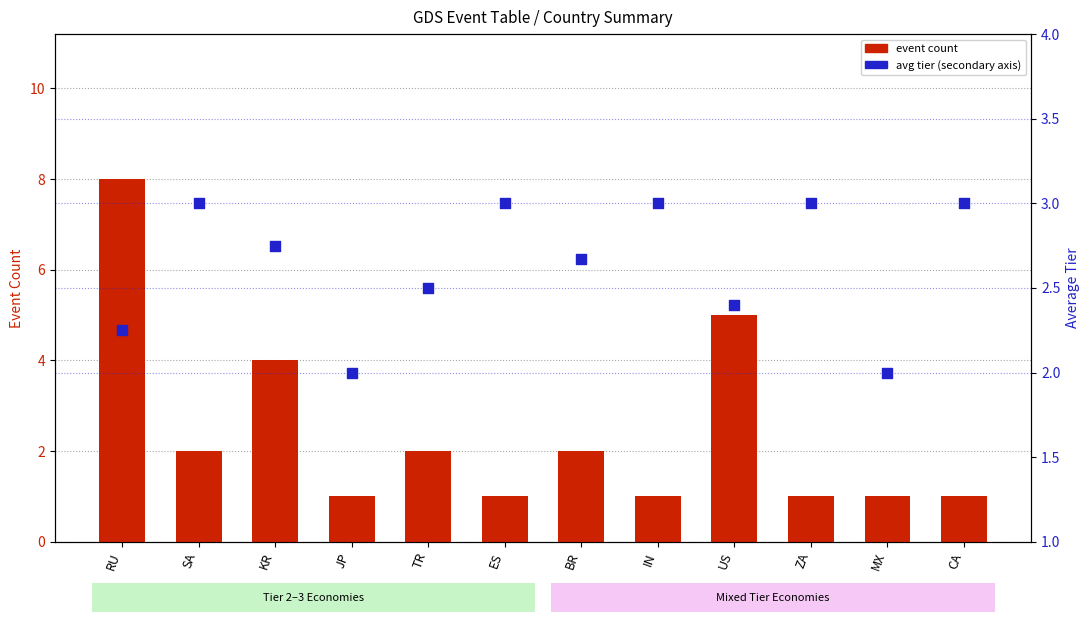

What is the total value across all series at JP?

3.0